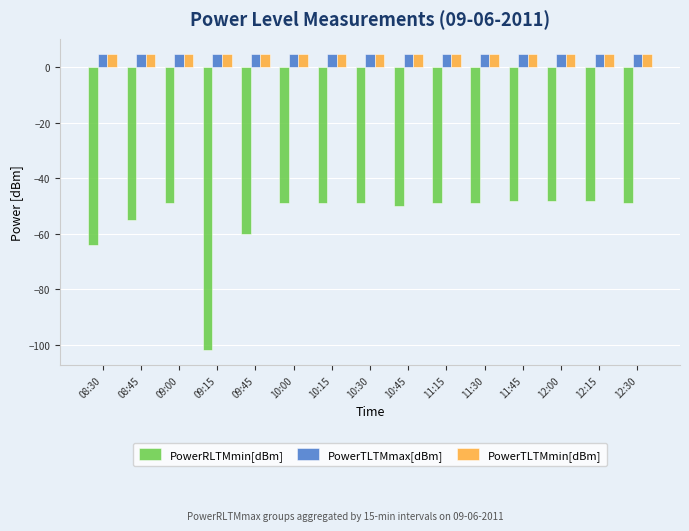

What is the spread (max minus min) of values at 11:30?

54.0